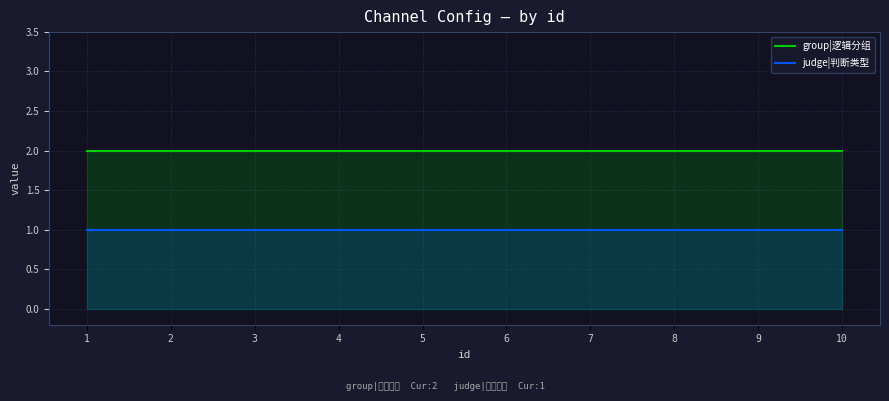

True or false: judge|判断类型 has a value of 1 at 3.

True